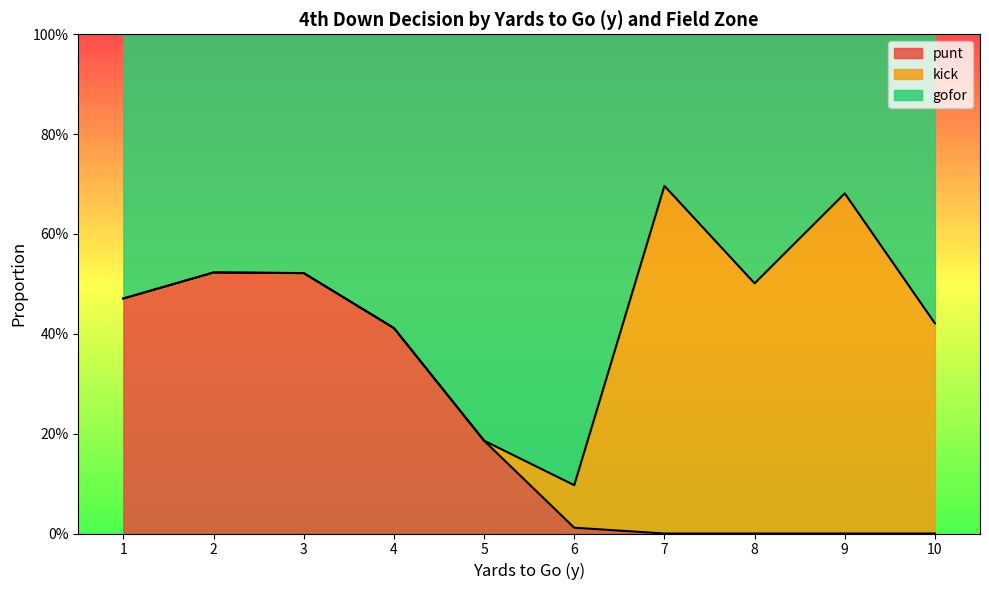

What is the average value of the gofor series?

0.5